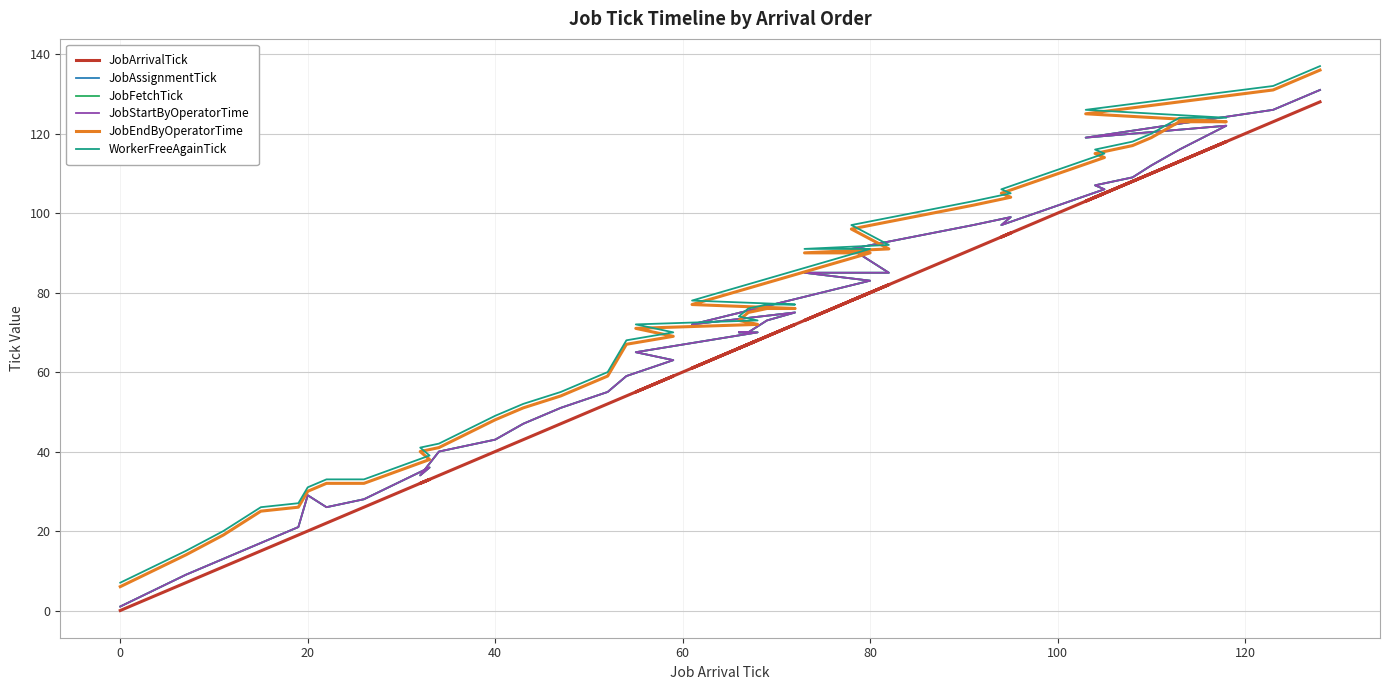

What is the difference between the second highest and minimum values in the JobFetchTick series?

125